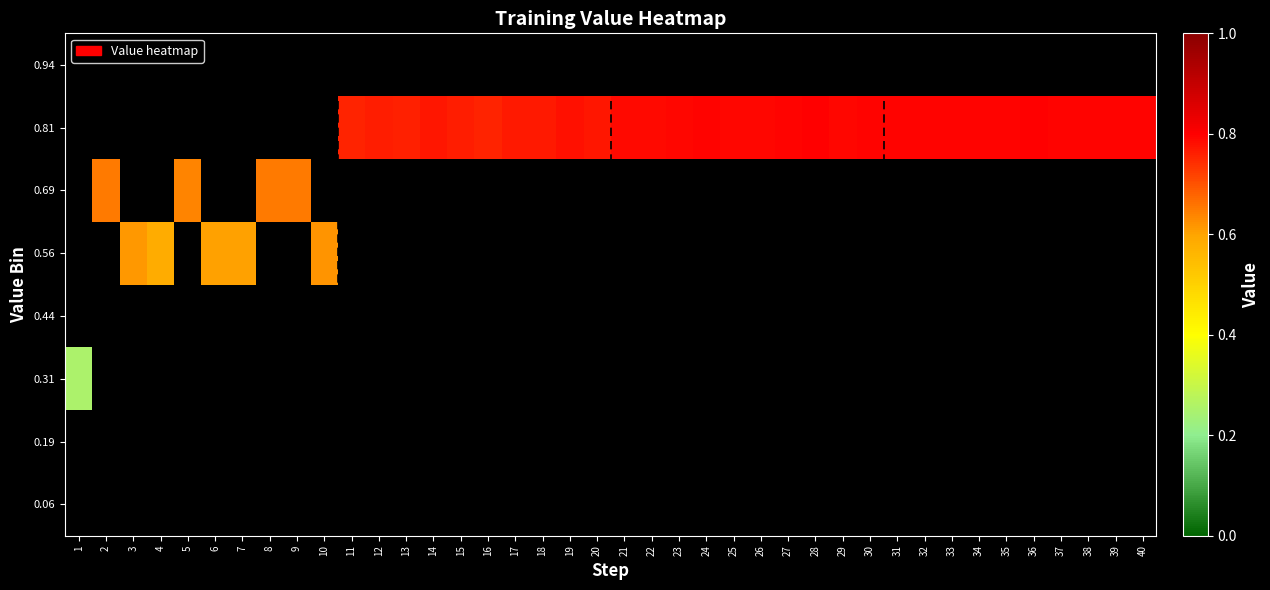

How many series are shown in this chart?

8